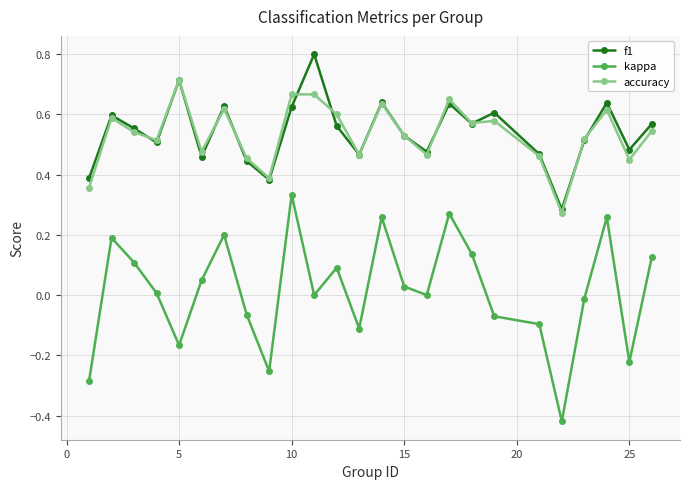

How many interior local valleys does the kappa series have?

7